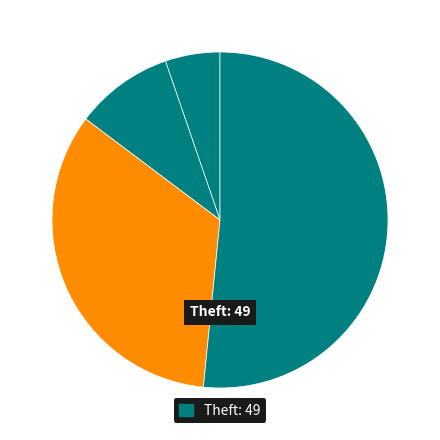

How many slices are in this pie chart?

4